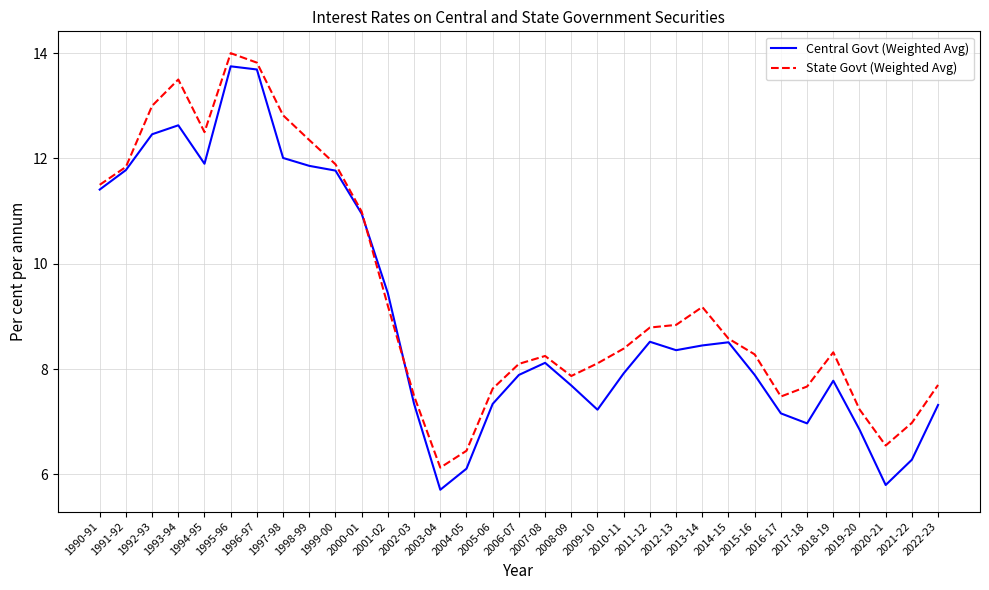

Is it true that State Govt (Weighted Avg) equals 8.3 at 2015-16?

True